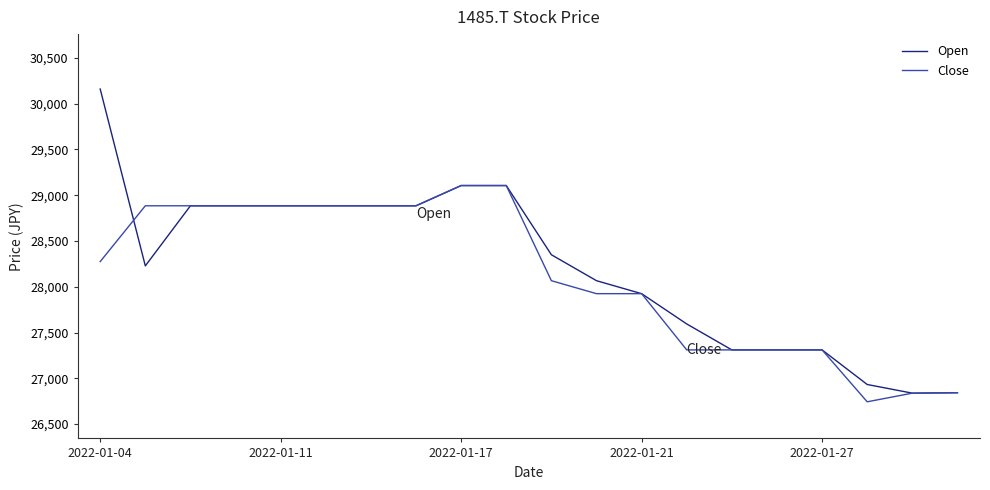

Which series has the widest spread of values?

Open